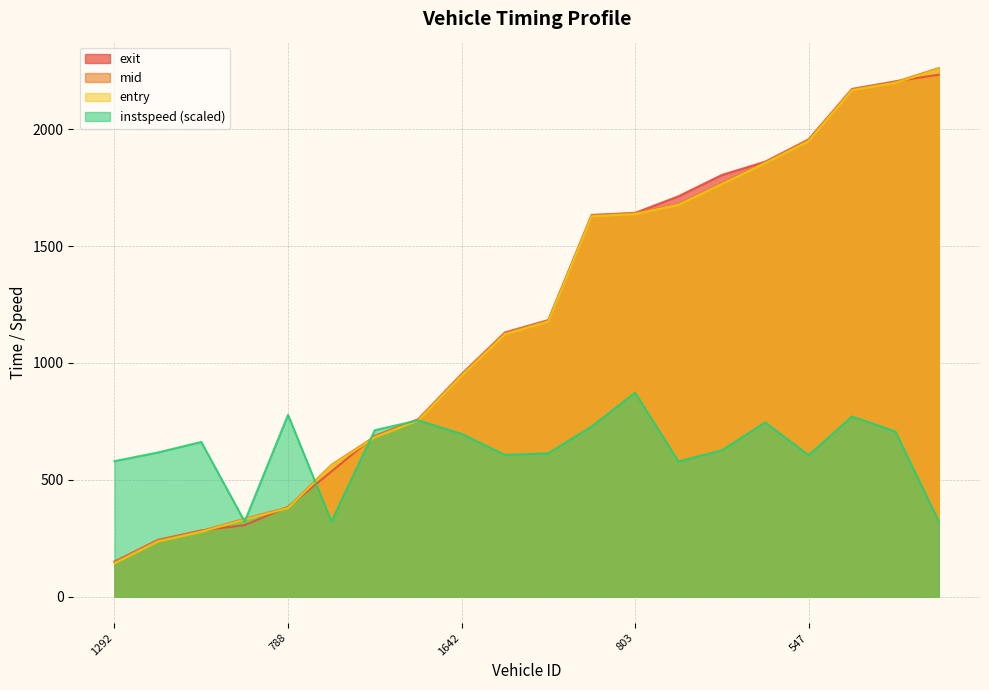

At which label does entry first exceed 1176?

1902